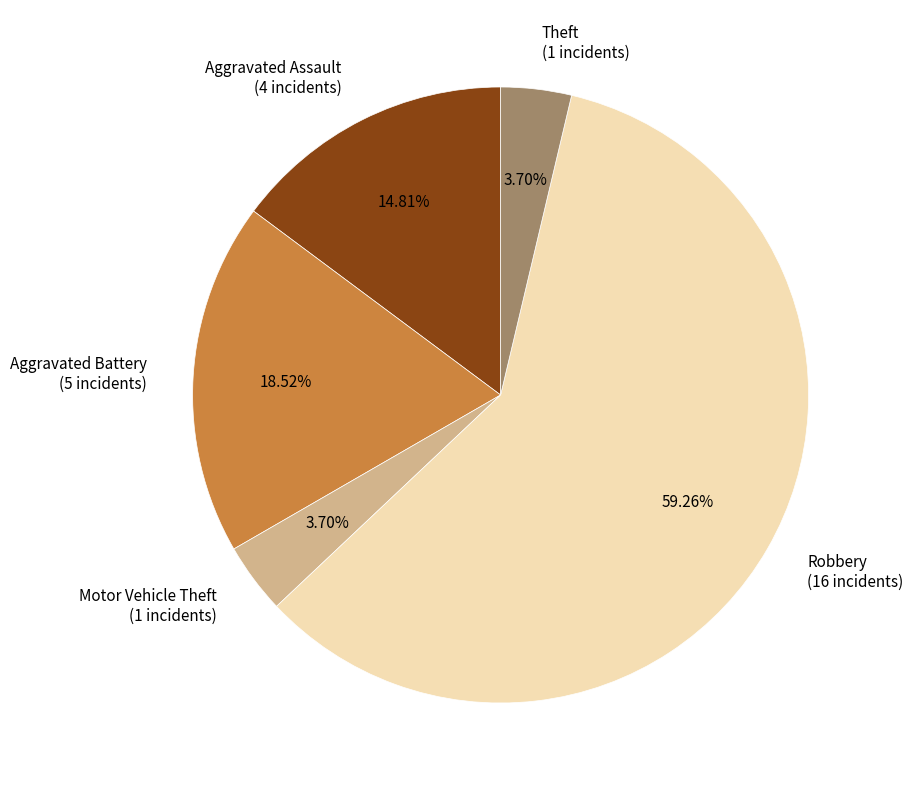

Which slice represents more than half of the pie?

Robbery